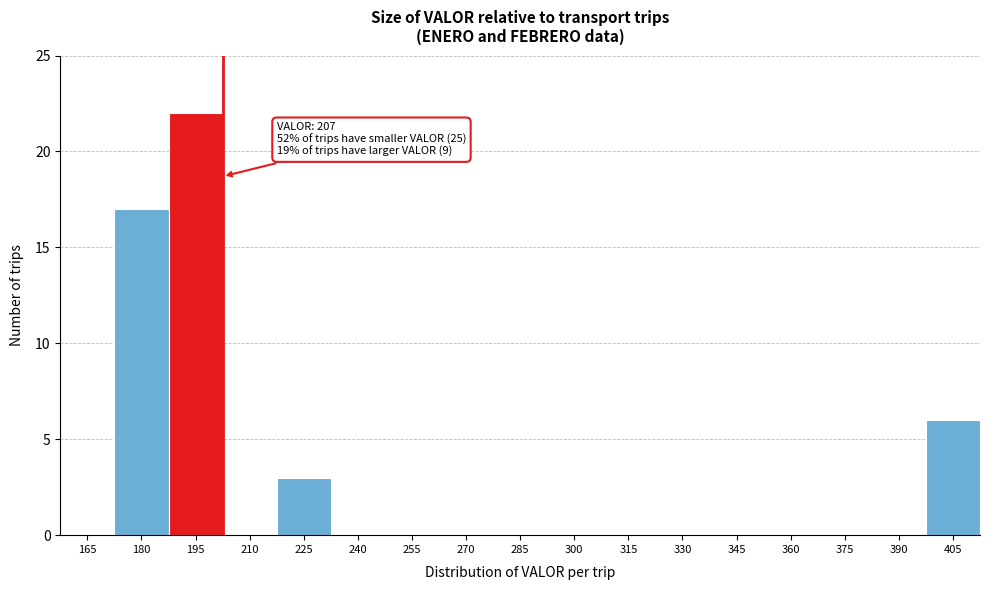

Reading left to right, what are all the values shown in this chart?

165=0	180=17	195=22	210=0	225=3	240=0	255=0	270=0	285=0	300=0	315=0	330=0	345=0	360=0	375=0	390=0	405=6